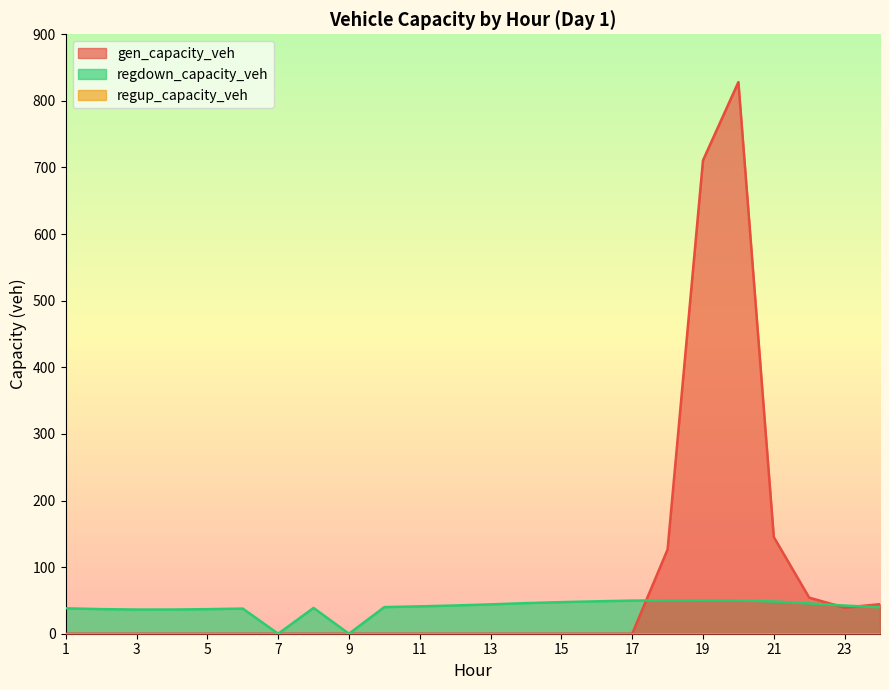

Which series has the largest total across all categories?

gen_capacity_veh